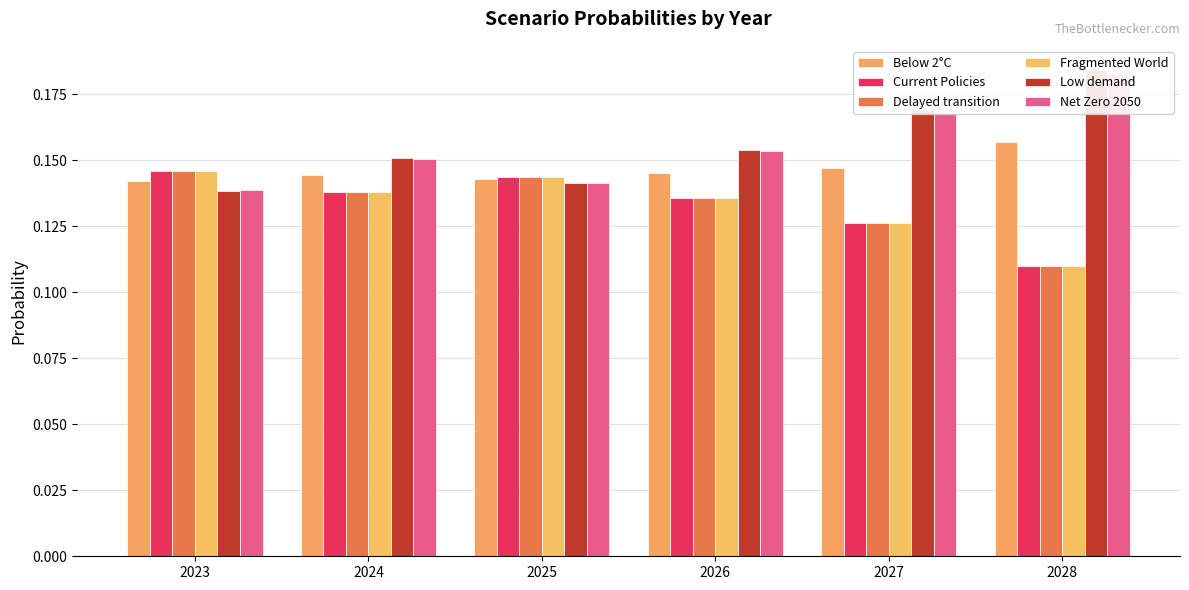

What is the sum of all Delayed transition values?

0.8